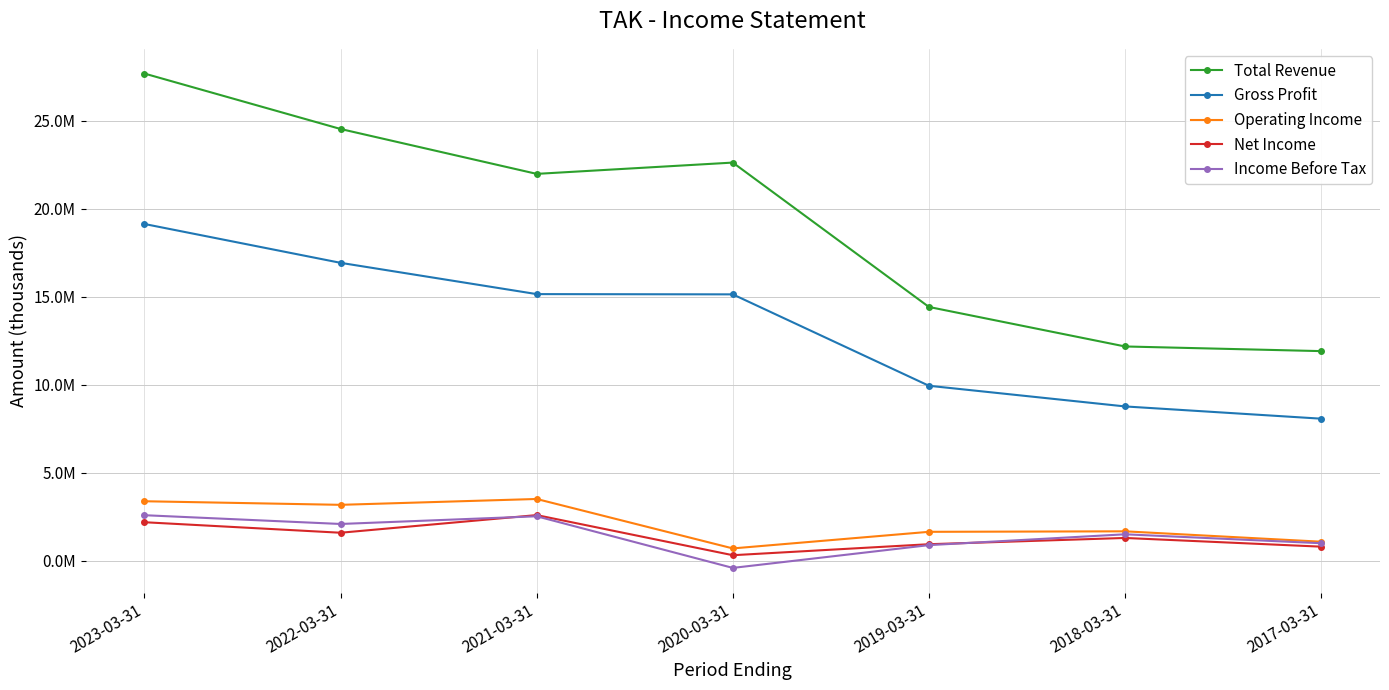

Is the value of Net Income at 2017-03-31 greater than the value of Total Revenue at 2020-03-31?

No